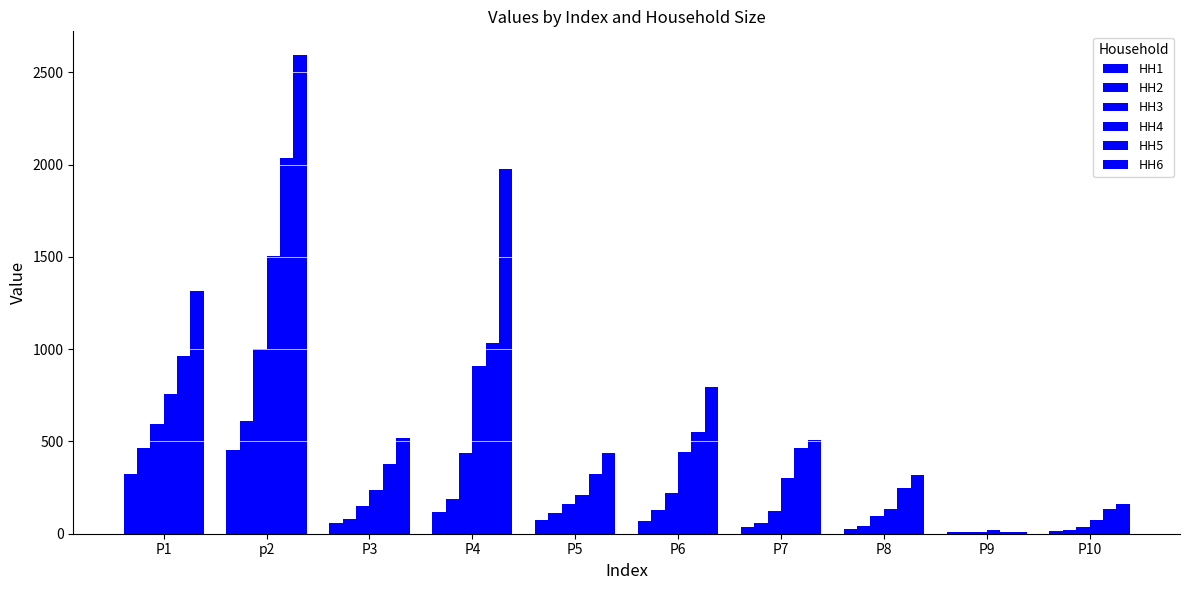

How many groups of bars are there?

10